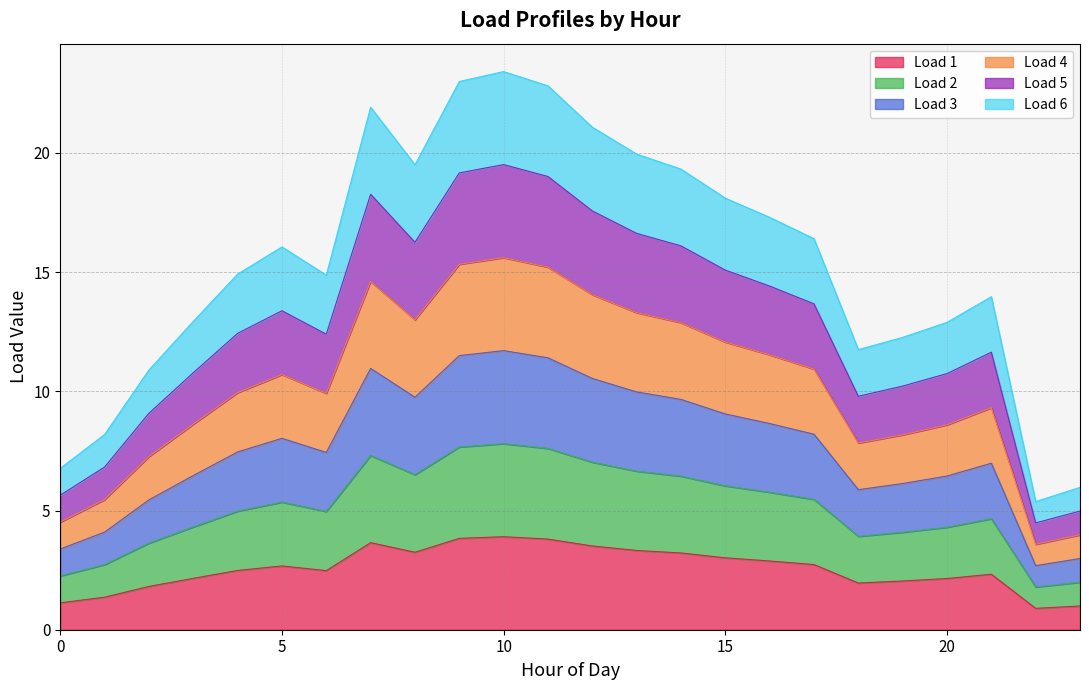

Rank the categories by Load 4 value from lowest to highest.

22, 23, 0, 1, 2, 18, 19, 20, 3, 21, 6, 4, 5, 17, 16, 15, 14, 8, 13, 12, 7, 11, 9, 10